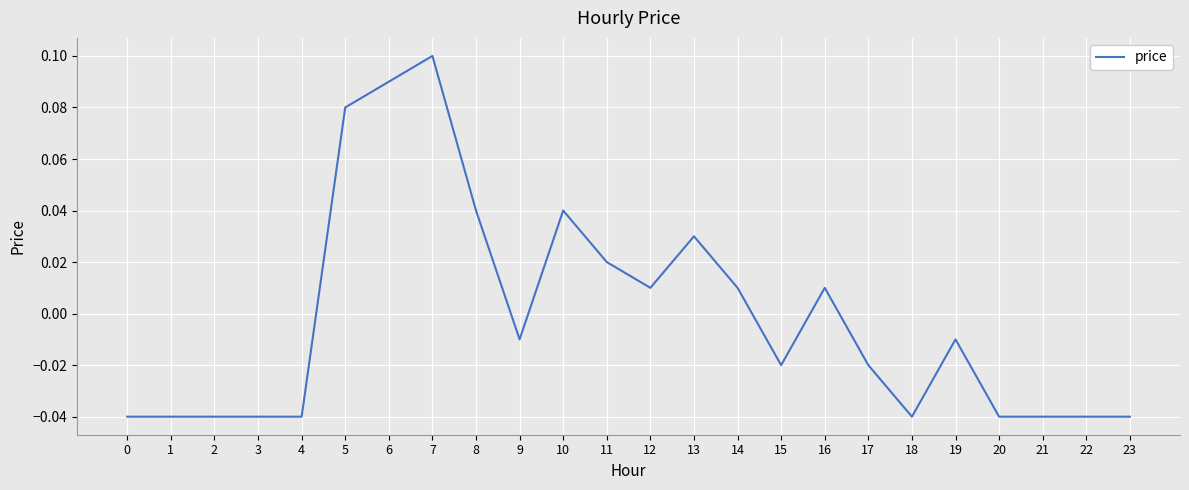

What is the change in value from 4 to 5?

+0.1